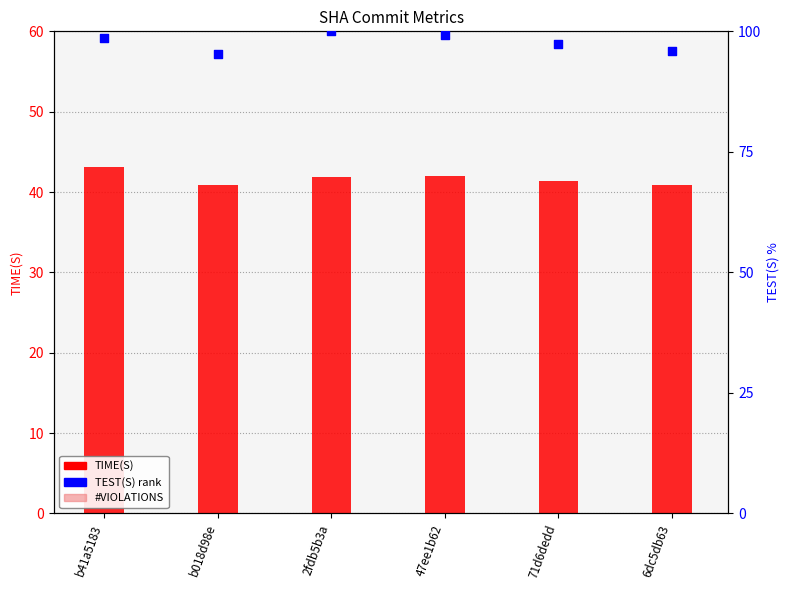

At how many categories does at least one series exceed 98?

3